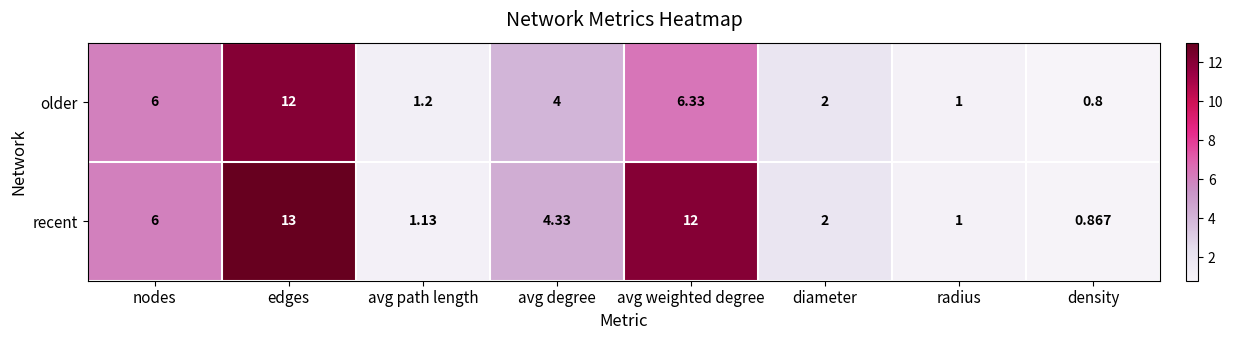

Where is recent nearest to the value 6?

nodes